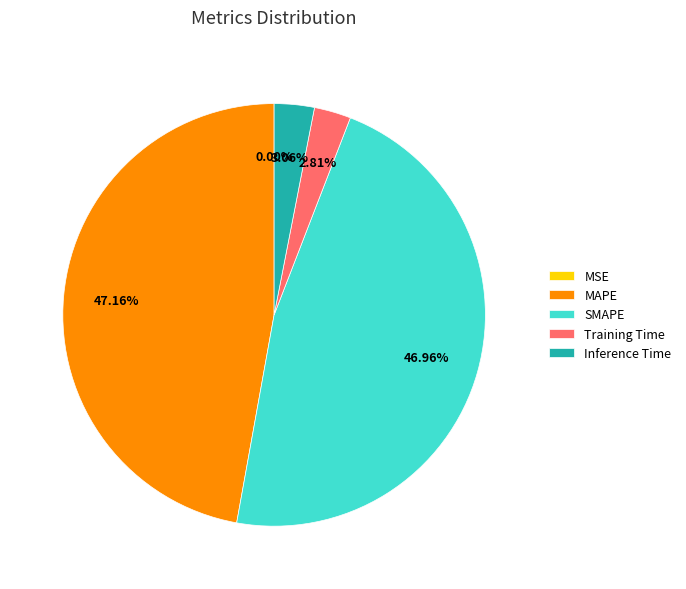

Is the sum of SMAPE and MAPE greater than half?

Yes